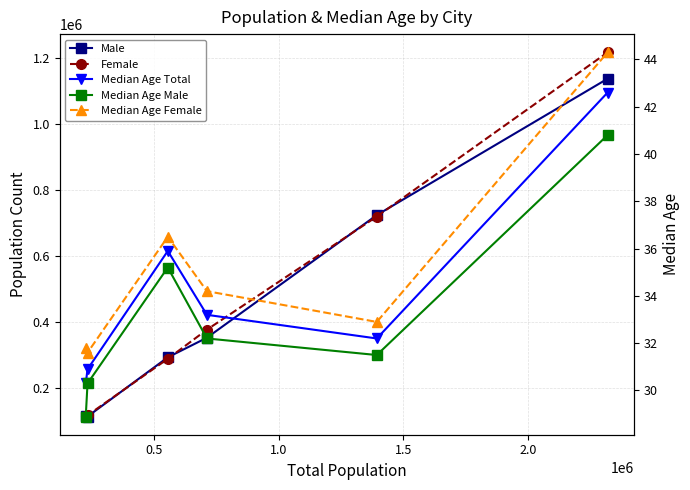

What is the smallest value displayed?

28.9